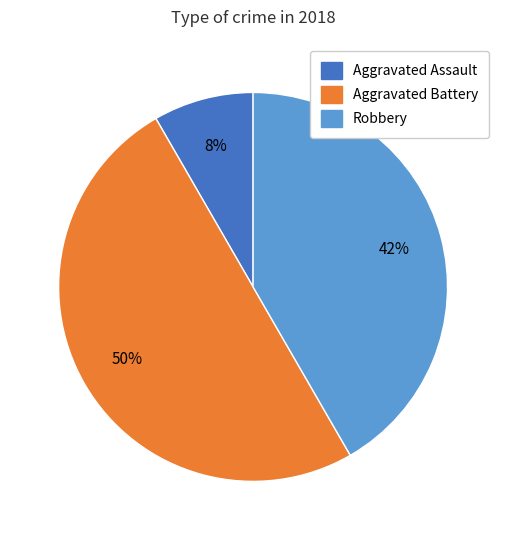

To the nearest percent, what is the difference between the largest and smallest slice percentages?

42%